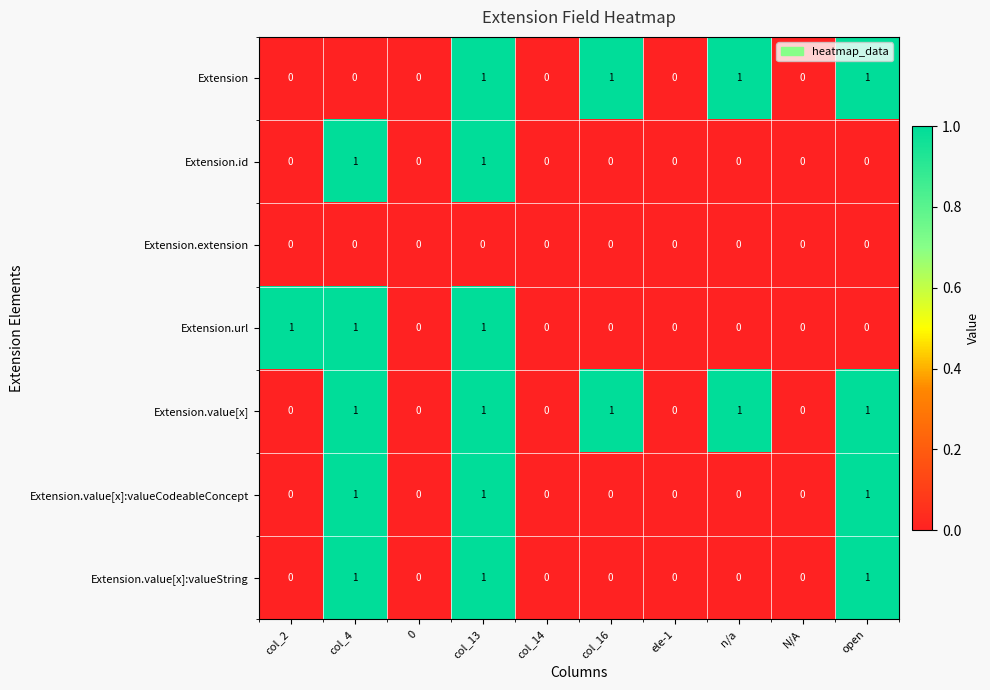

Between col_2 and 0, which series saw the biggest shift?

Extension.url